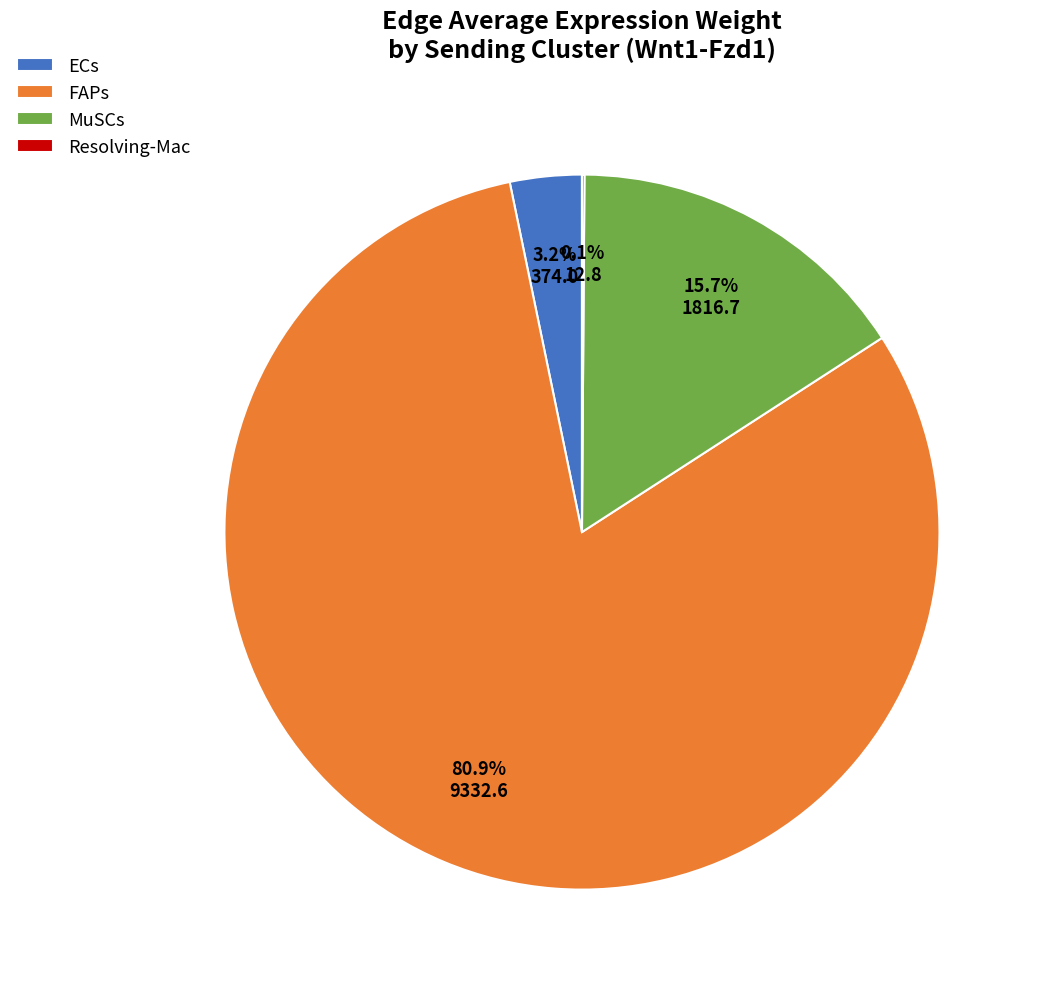

What is the largest slice in the pie chart?

FAPs